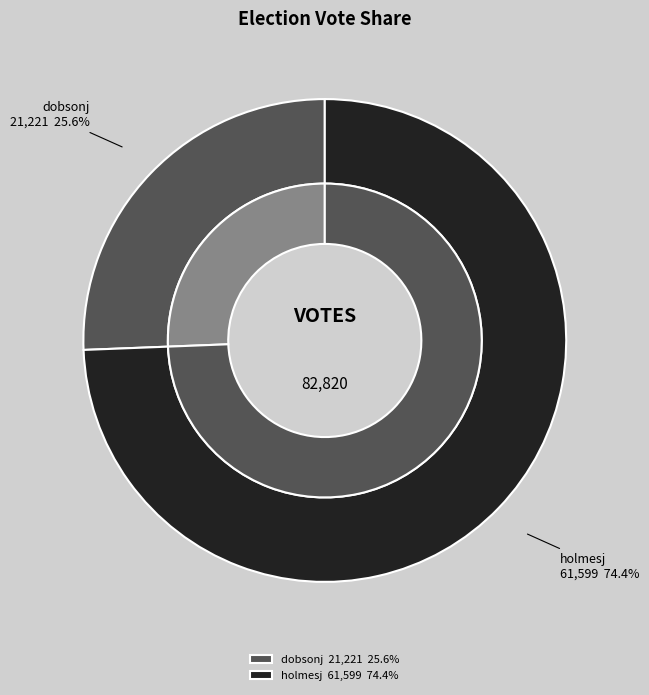

Is there any slice that represents more than half of the pie?

Yes